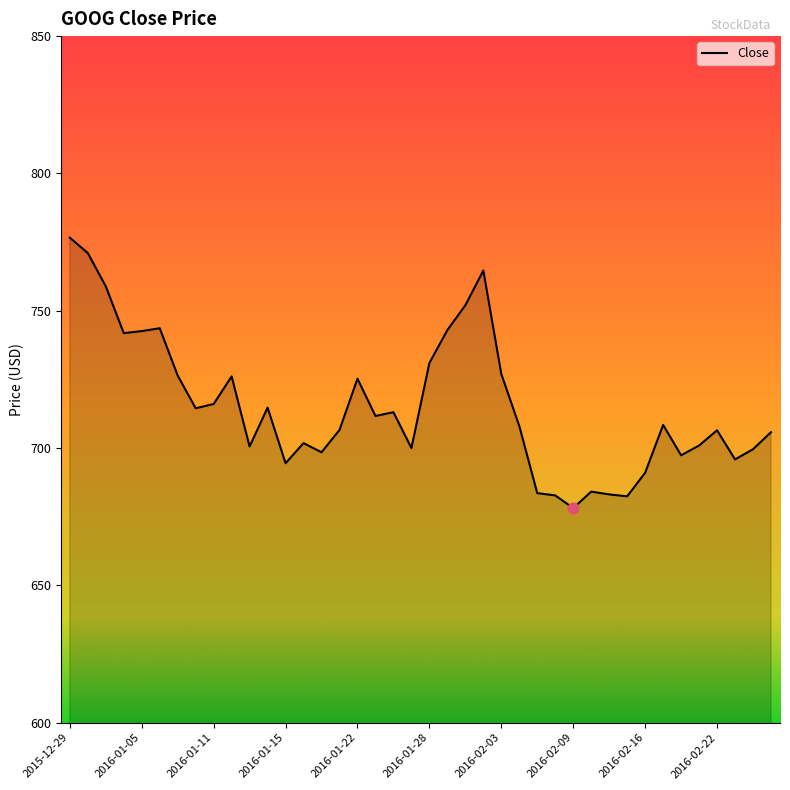

What is the smallest value displayed?

678.1